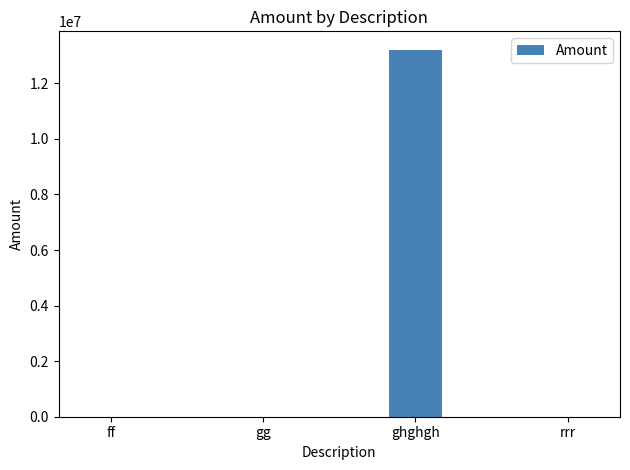

What is the sum of all values?

13213302